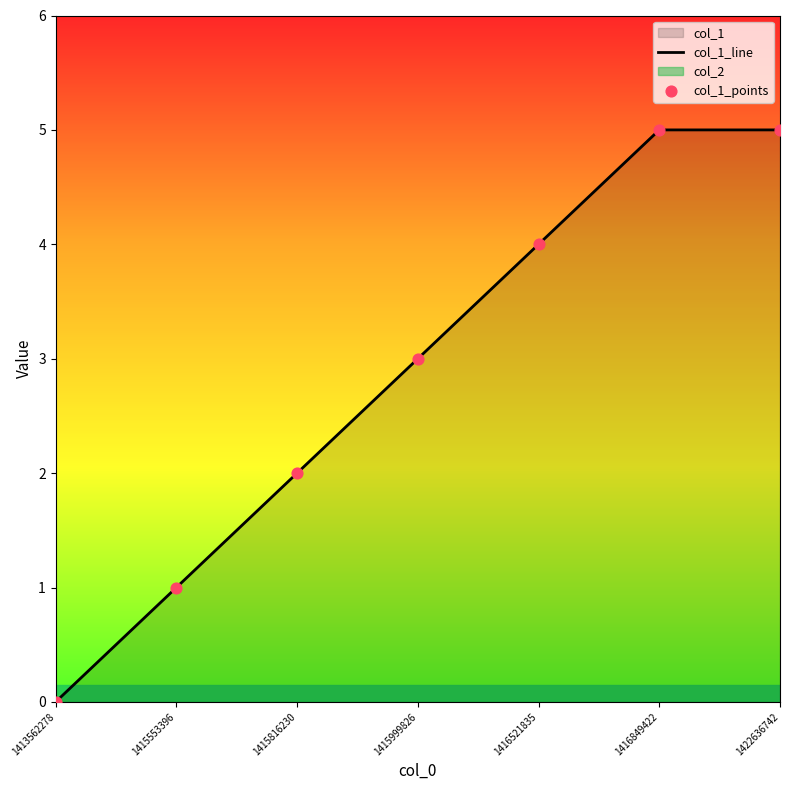

Which series has the widest spread of Y values?

col_1_line